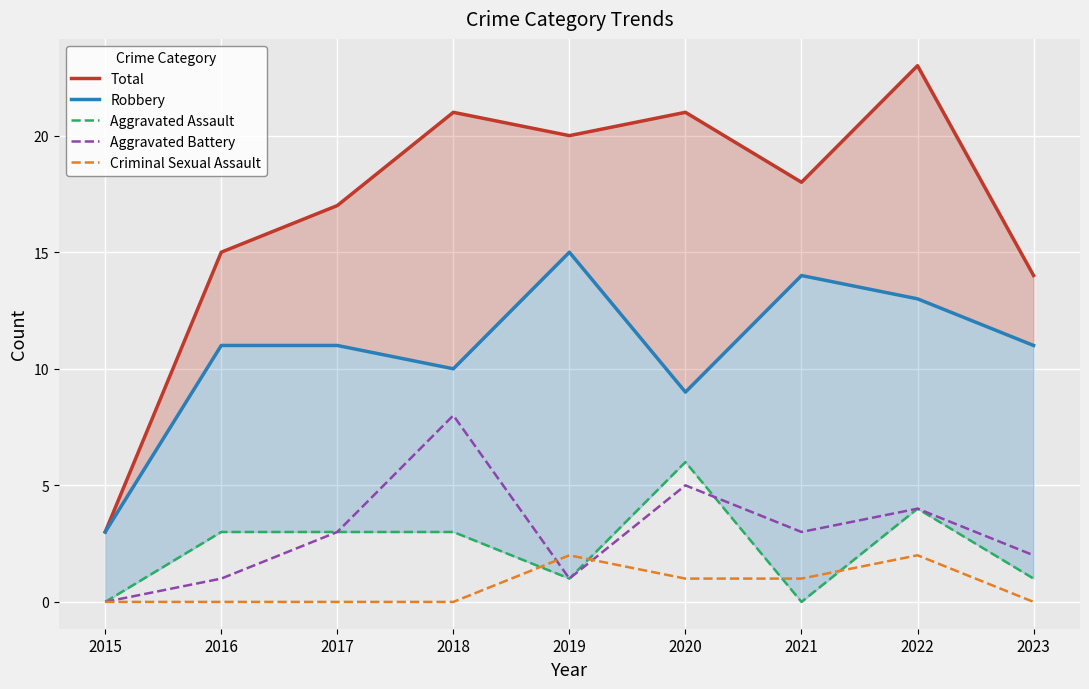

How many lines are shown in the chart?

5